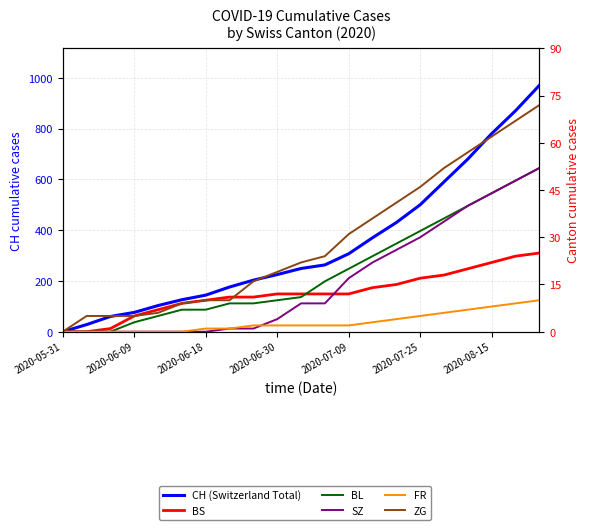

Does the chart display data point markers on the line(s)?

No